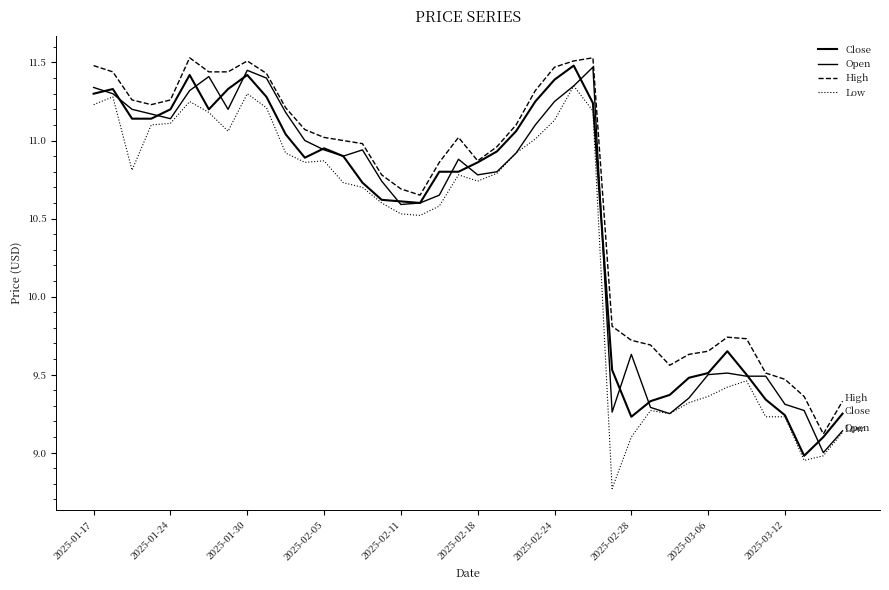

Is this an area chart (filled region under the line)?

No